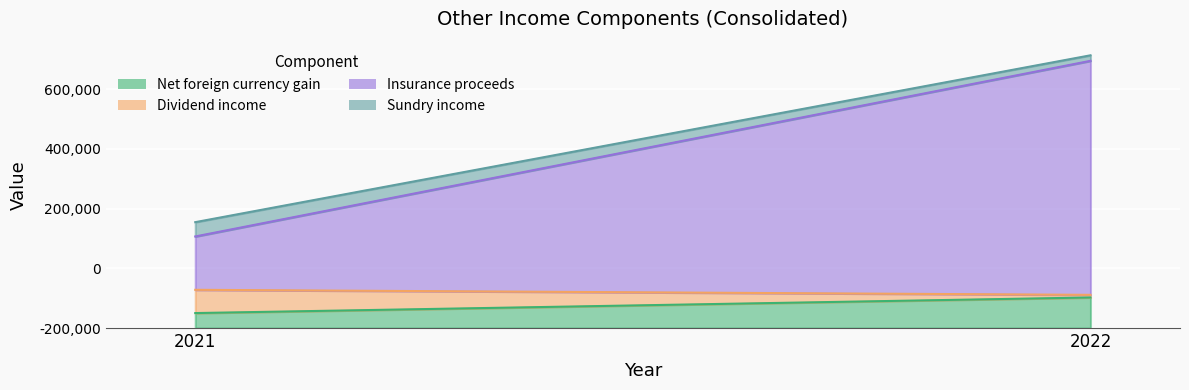

What is the average value of the Sundry income series?

33198